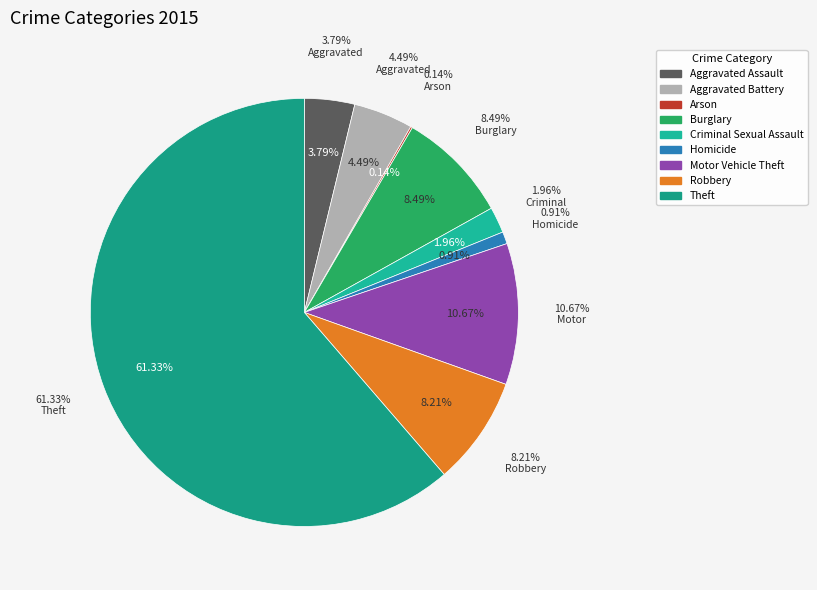

Do Theft and Homicide together represent more than half of the pie?

Yes